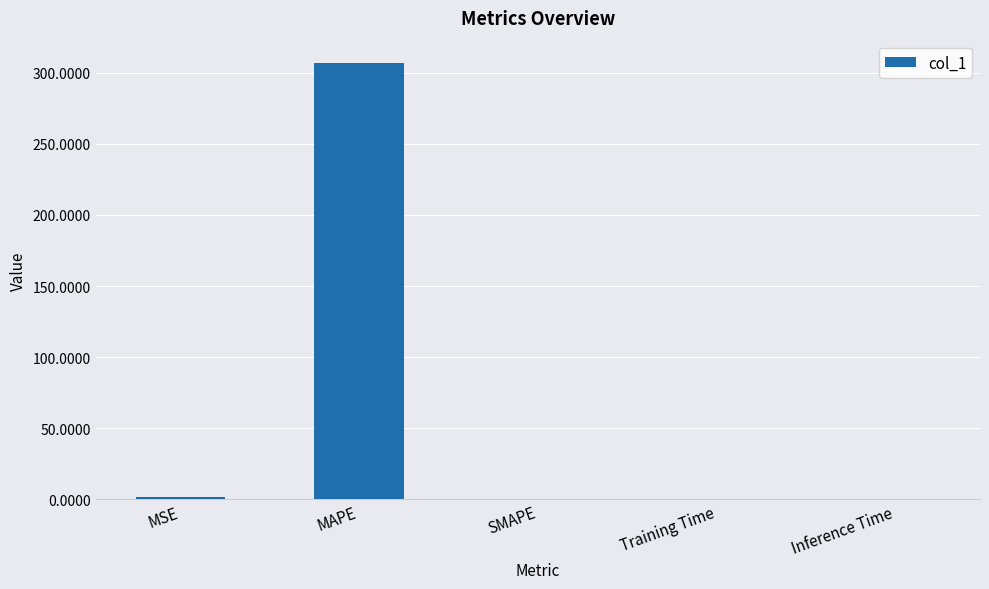

What is the maximum value shown in the chart?

307.2